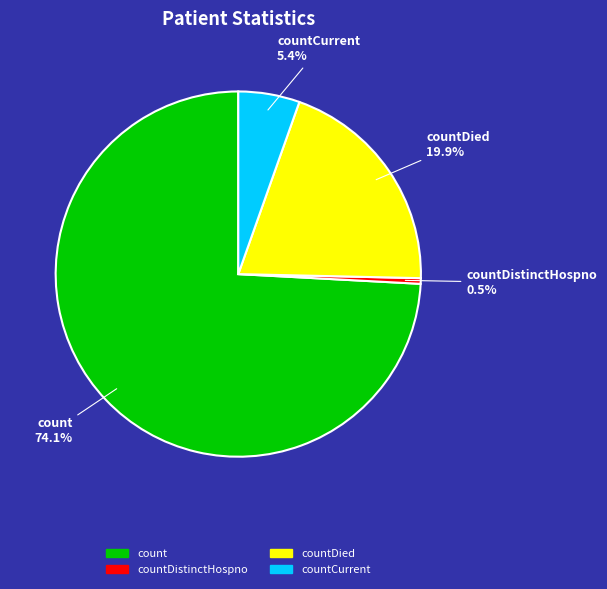

Is there any slice that represents more than half of the pie?

Yes